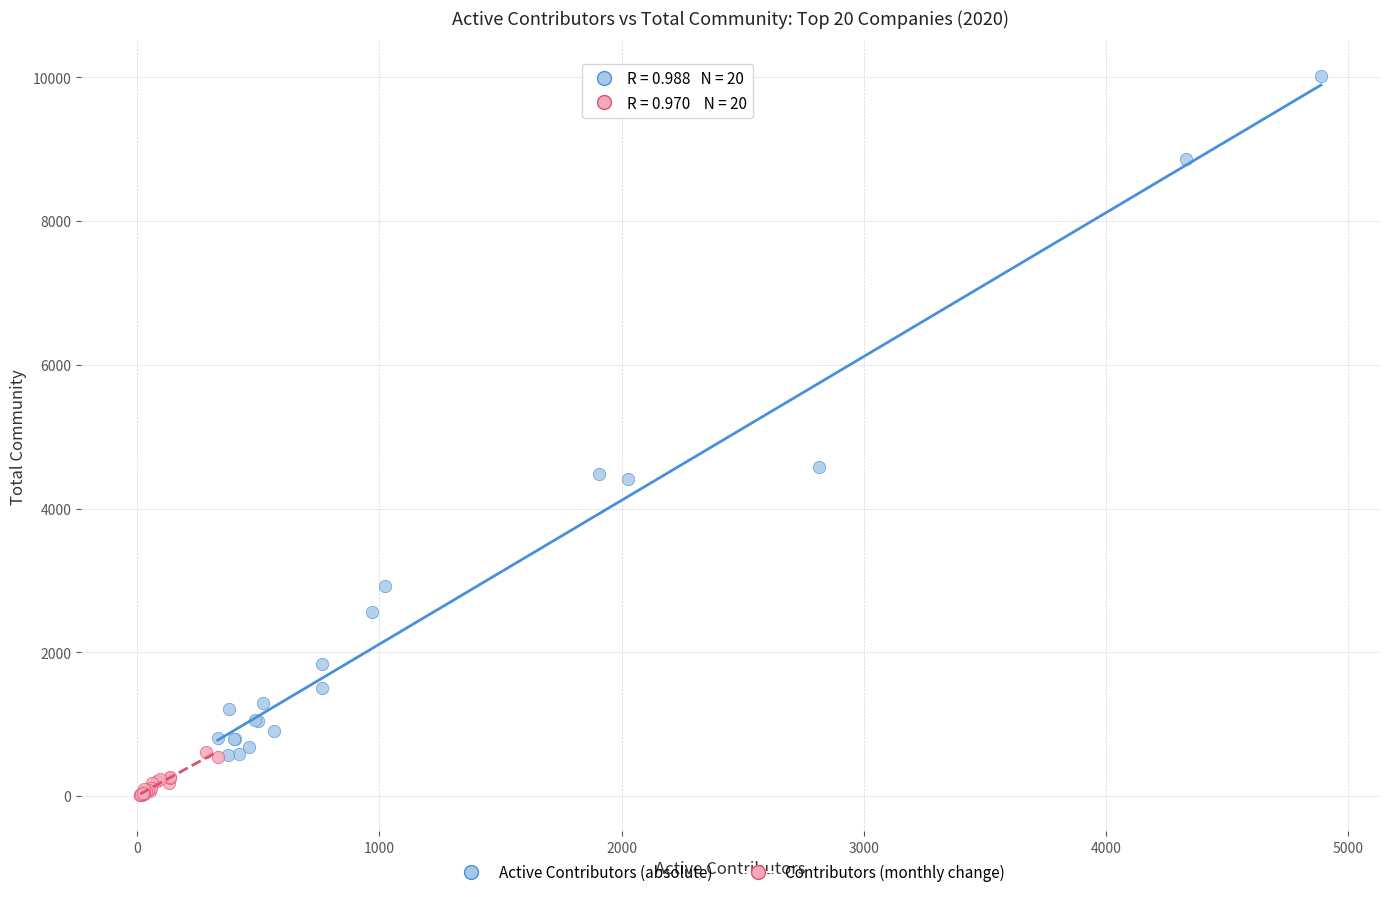

Which series reaches the maximum Y coordinate?

Active Contributors (absolute)